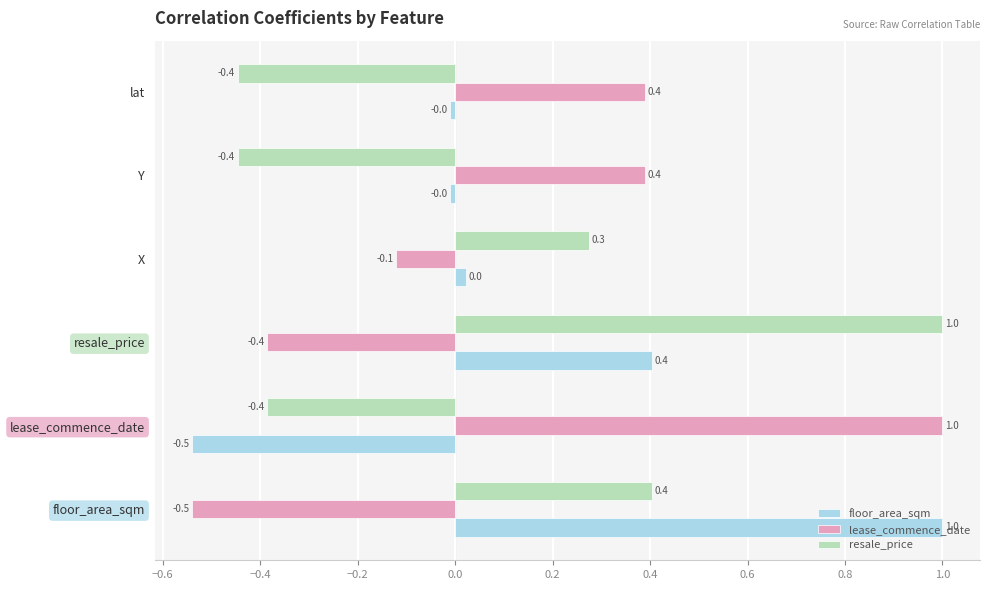

What is the sum of all floor_area_sqm values?

0.9